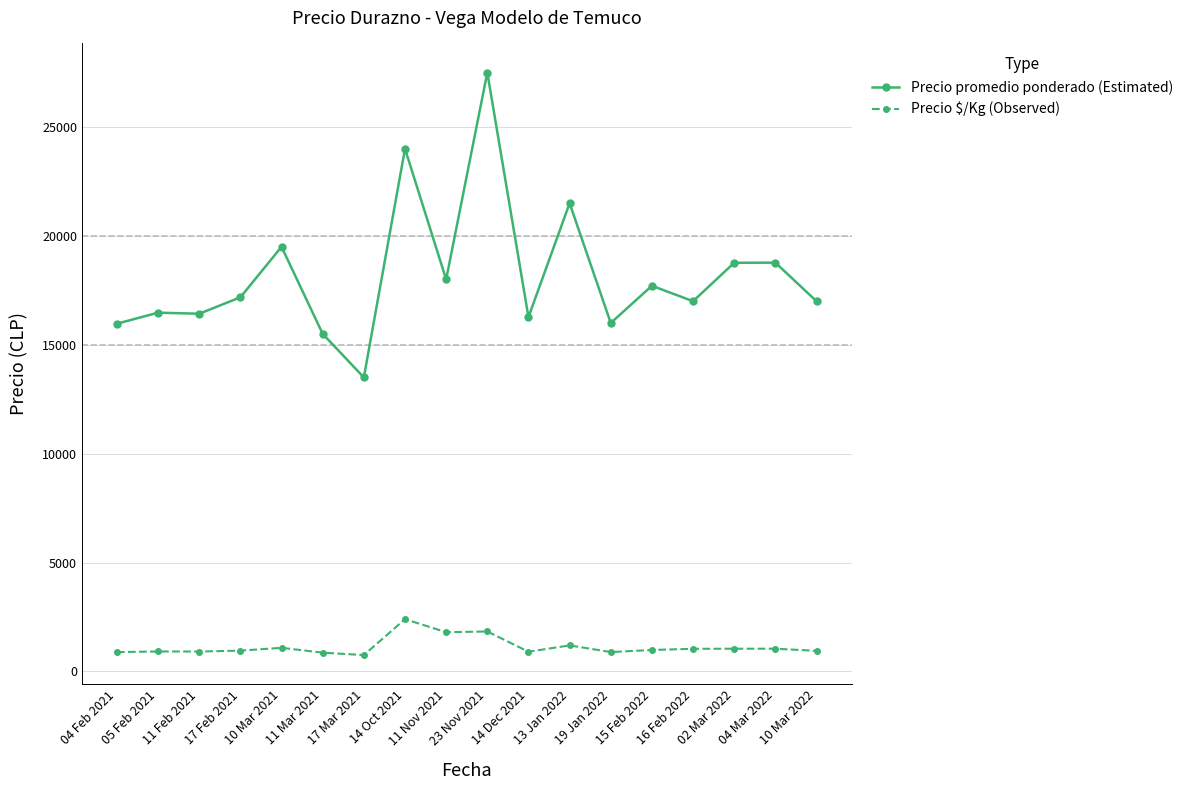

Rank the series at 19 Jan 2022 from lowest to highest value.

Precio $/Kg (Observed), Precio promedio ponderado (Estimated)